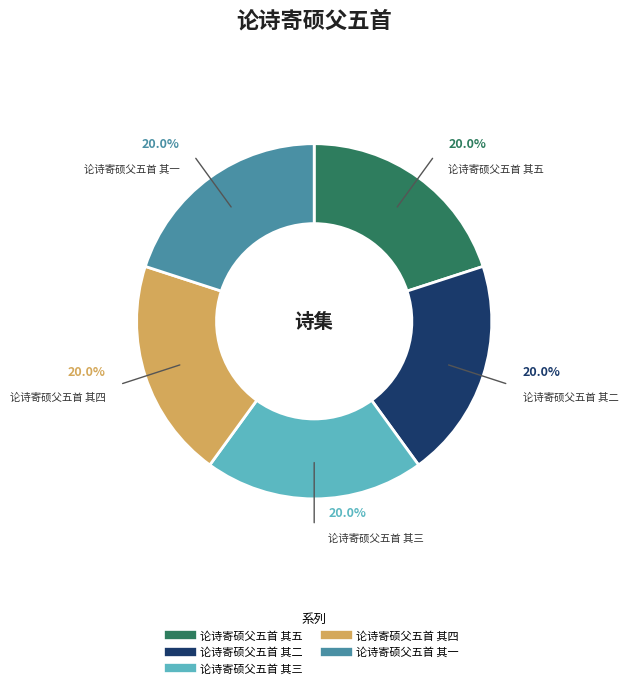

Does 论诗寄硕父五首 其四 account for over 50% of the chart?

No